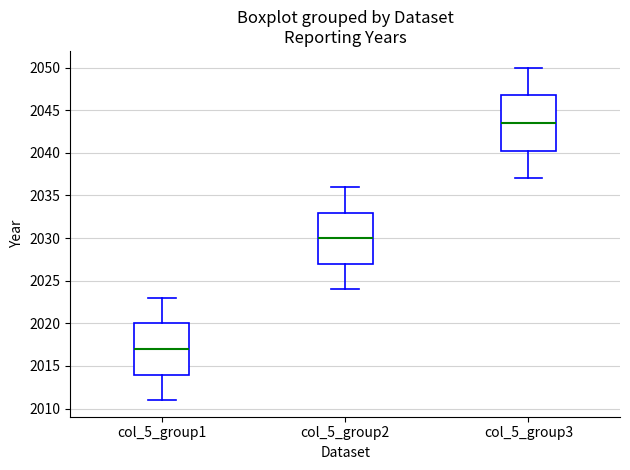

Reading left to right, transcribe this box plot: for each box, give where its median line is, the range the box spans, and where its two whiskers end, as read against the y-axis. The values are not printed on the chart, so give them approximately, as read against the axis.

col_5_group1: median 2017.0, box 2014.0 to 2020.0, whiskers 2011.0 to 2023.0
col_5_group2: median 2030.0, box 2027.0 to 2033.0, whiskers 2024.0 to 2036.0
col_5_group3: median 2043.5, box 2040.5 to 2047.0, whiskers 2037.0 to 2050.0